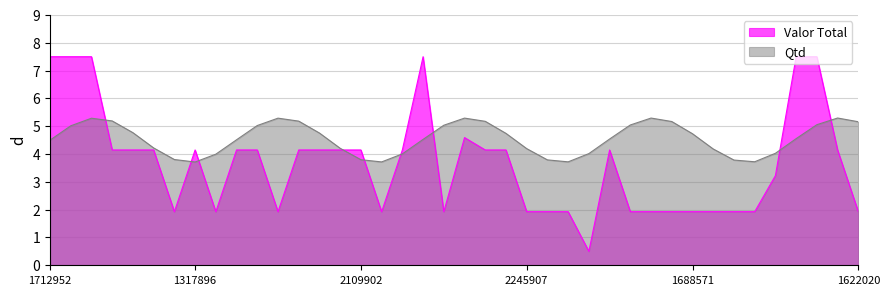

What is the smallest value displayed?

0.5